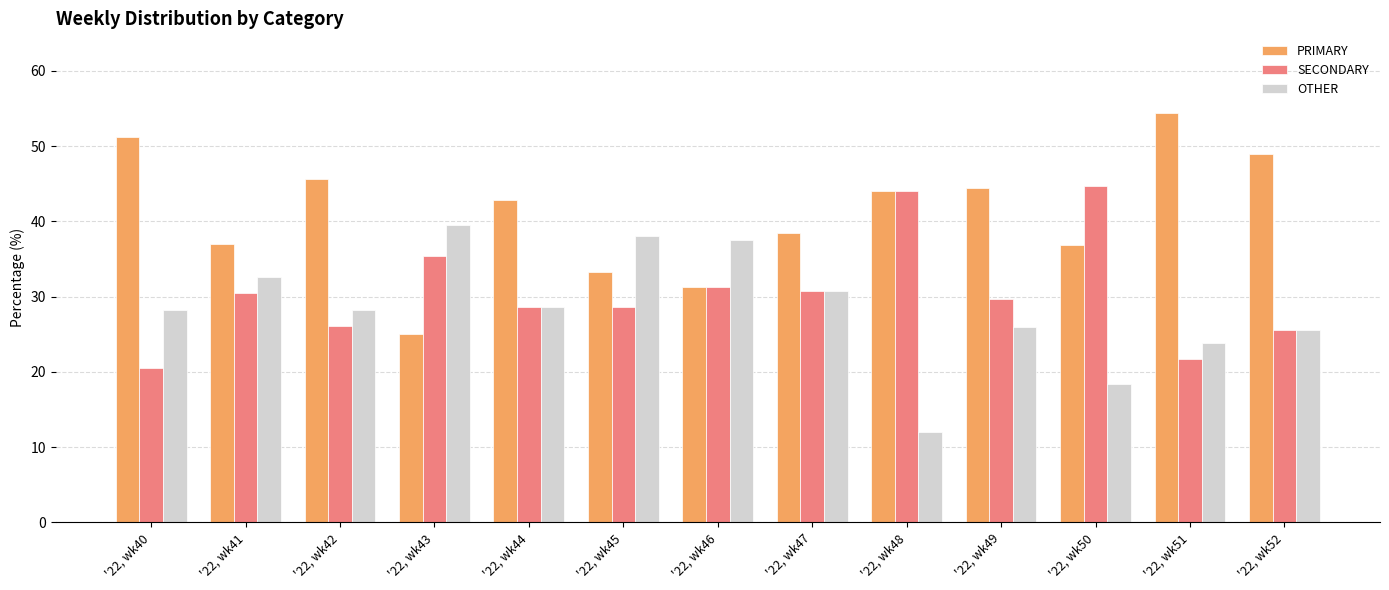

At which label does SECONDARY first exceed 29?

'22, wk41